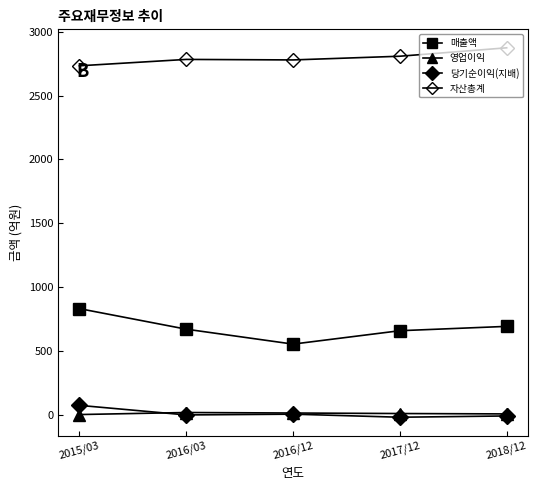

At which category does 자산총계 reach its first local valley?

2016/12